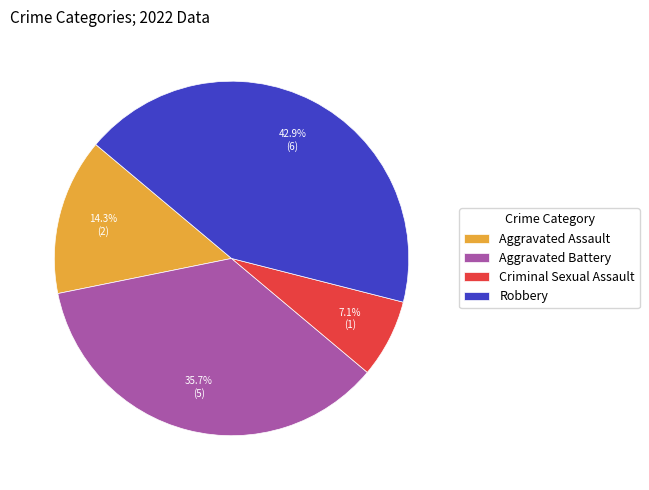

Does Aggravated Battery represent more than half of the total?

No